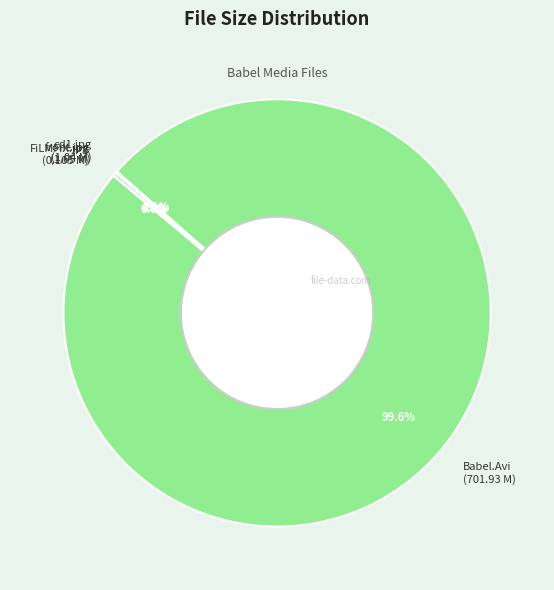

Which slice is the largest?

Babel.Avi (701.93 M)